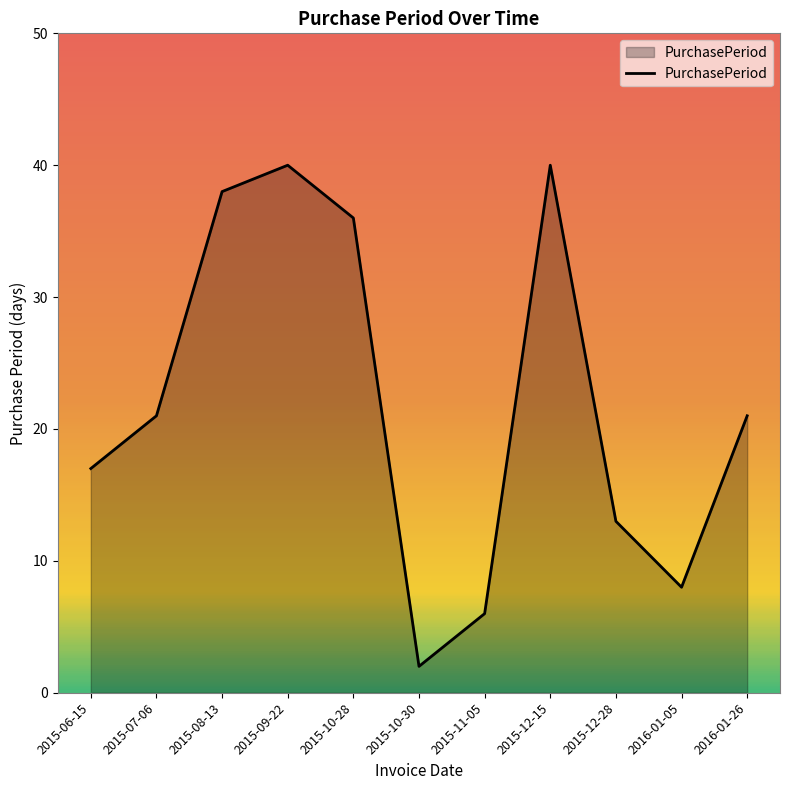

What is the ratio of the value at 2015-12-28 to the value at 2015-06-15?

0.8